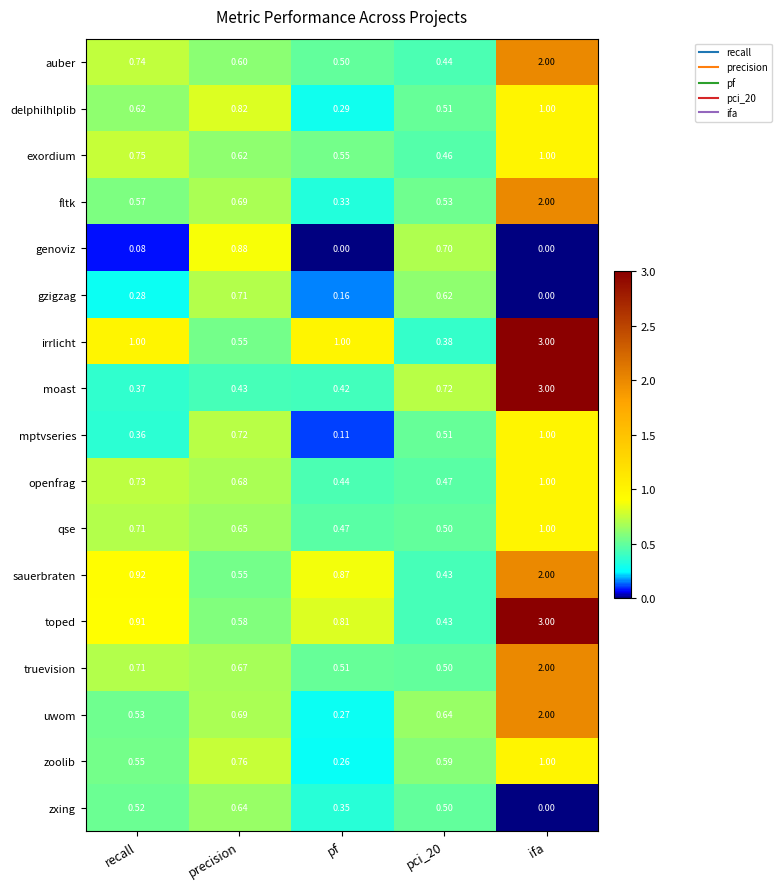

At which category is the sum across all series the highest?

ifa